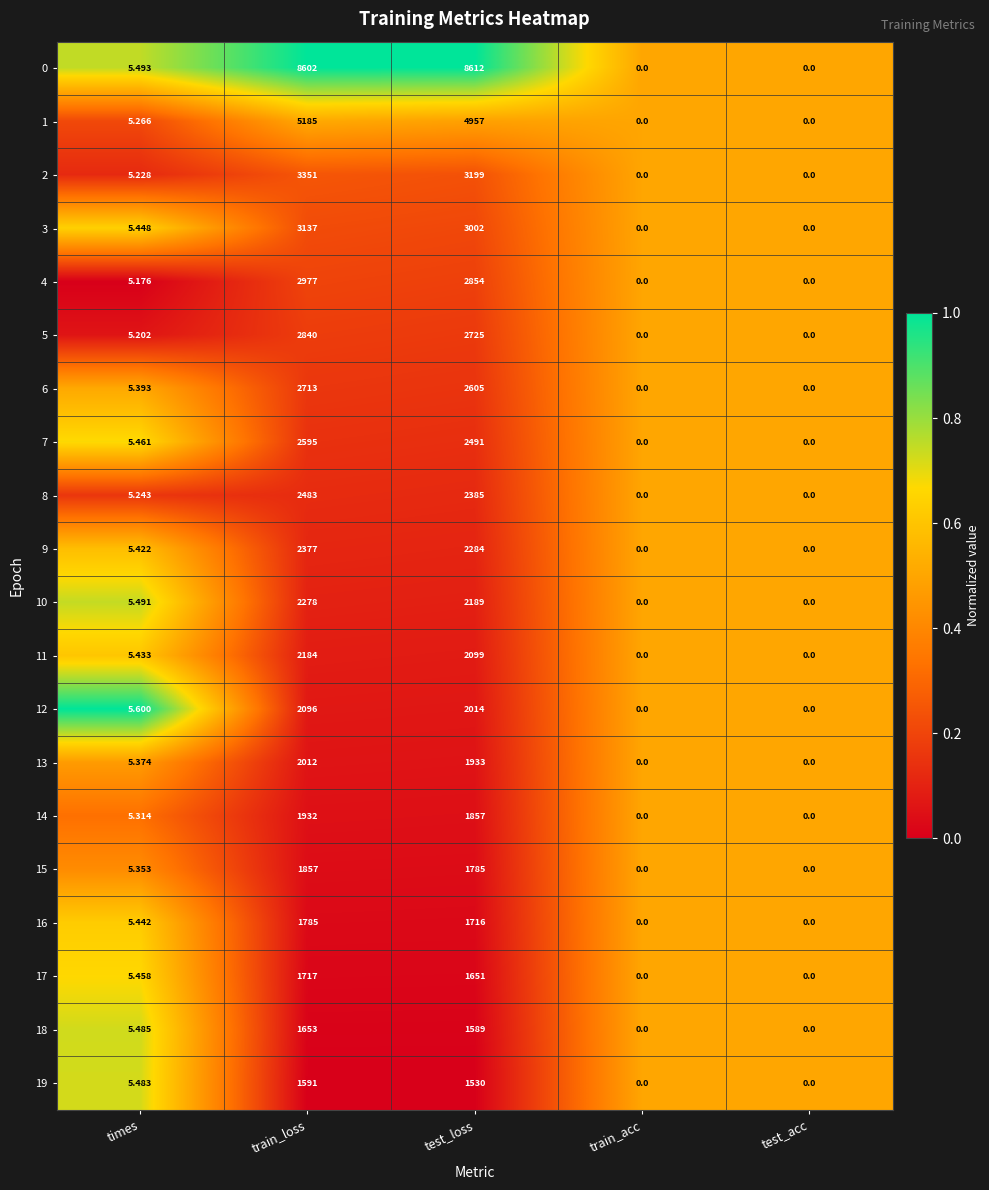

Is the value of 5 at times greater than the value of 8 at train_acc?

Yes